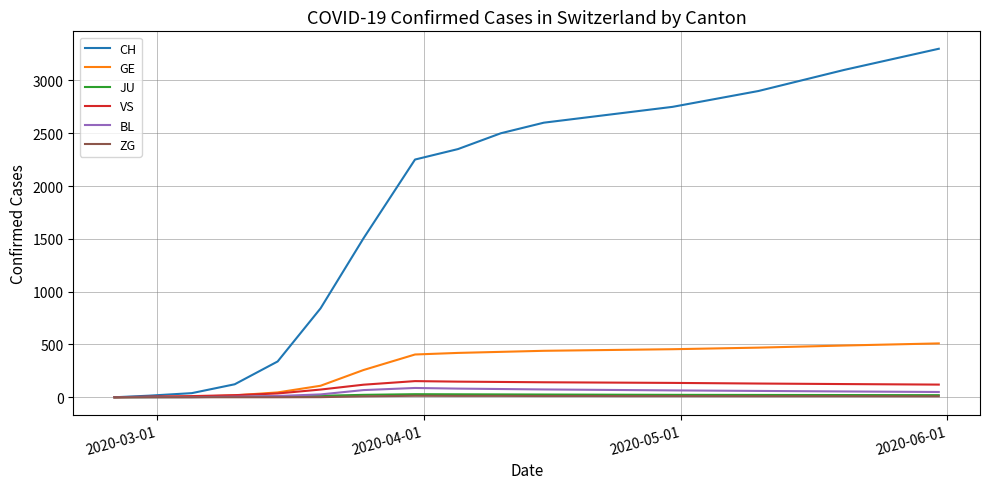

What is the greatest value displayed?

3300